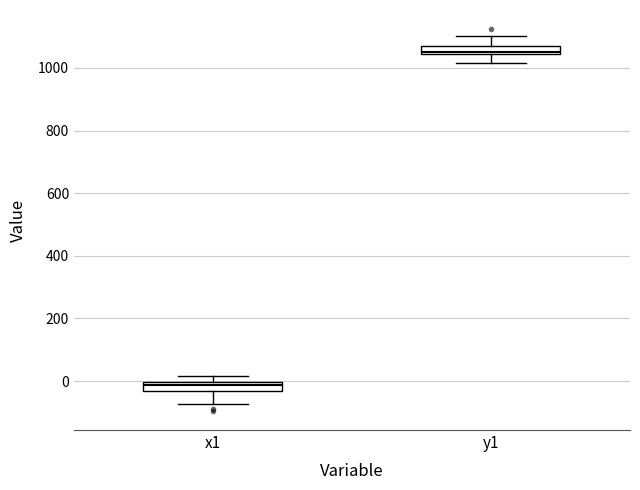

Which box has the lowest median line?

x1